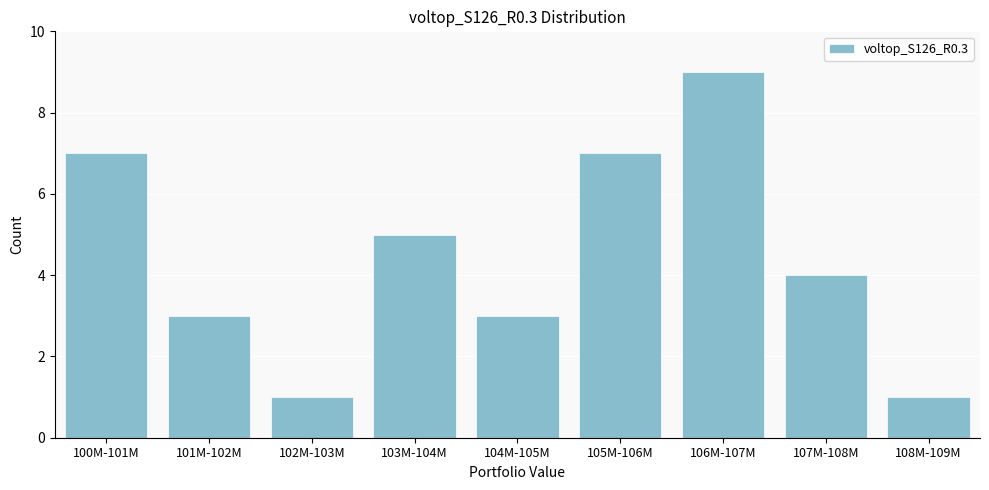

Reading left to right, transcribe all the data shown in this chart.

100M-101M=7	101M-102M=3	102M-103M=1	103M-104M=5	104M-105M=3	105M-106M=7	106M-107M=9	107M-108M=4	108M-109M=1